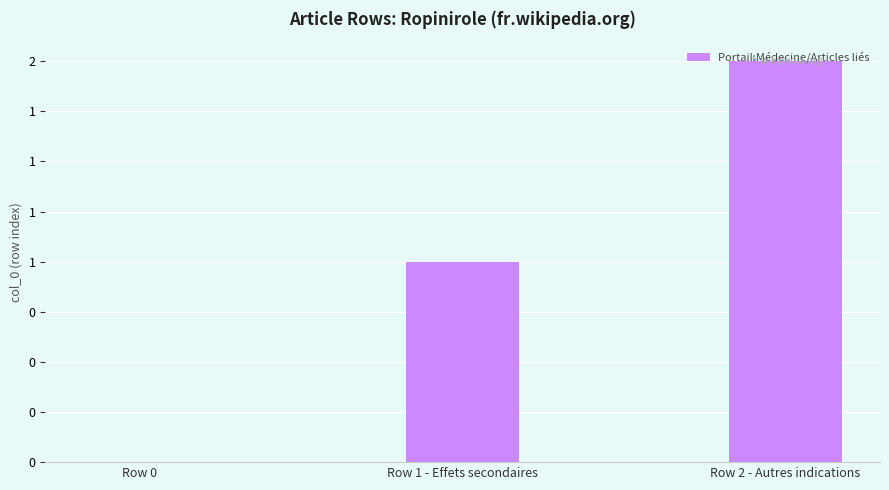

Are the bars horizontal?

No